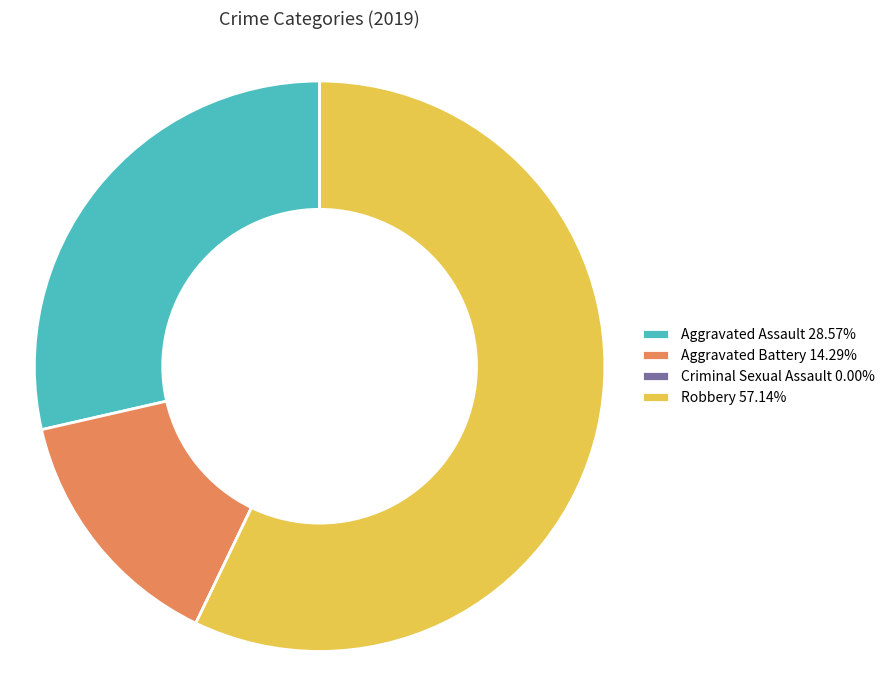

Is Robbery 57.14% the majority of the pie?

Yes